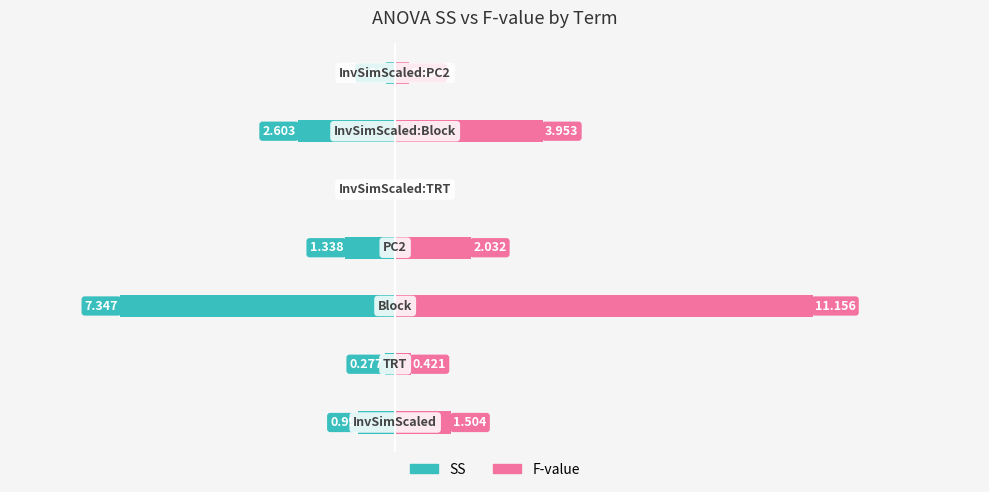

At 5, list the series in order from largest to smallest.

F-value, SS